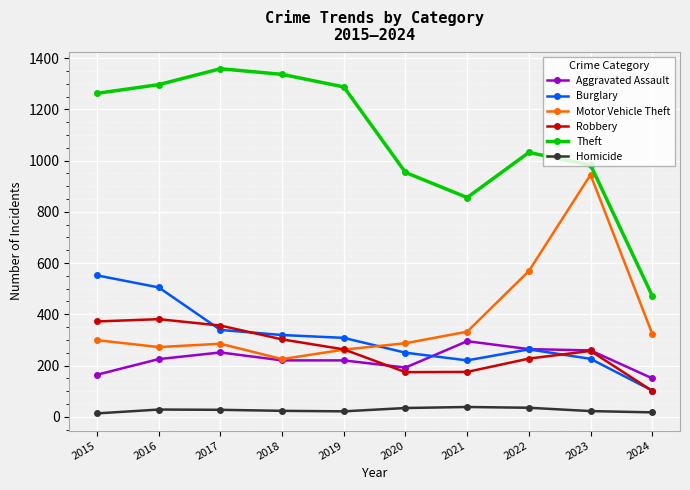

In Homicide, how many points are lower than both neighbors (excluding endpoints)?

1